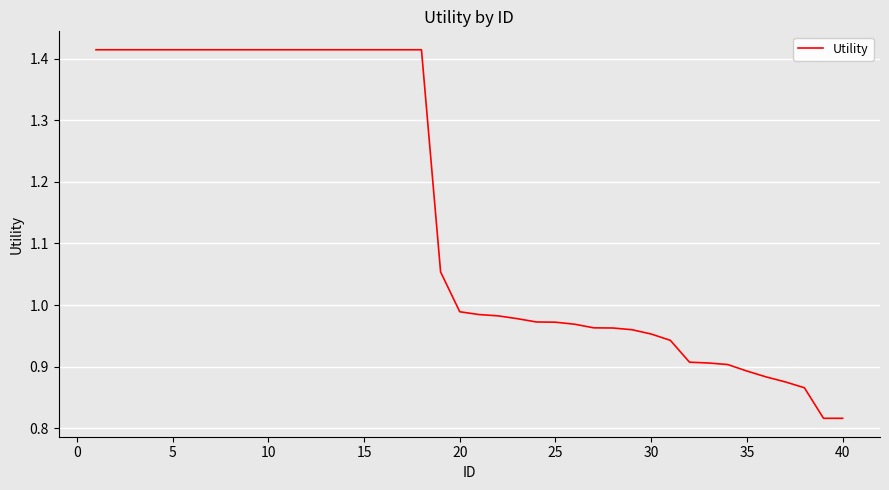

What is the difference between the maximum and minimum values?

0.6